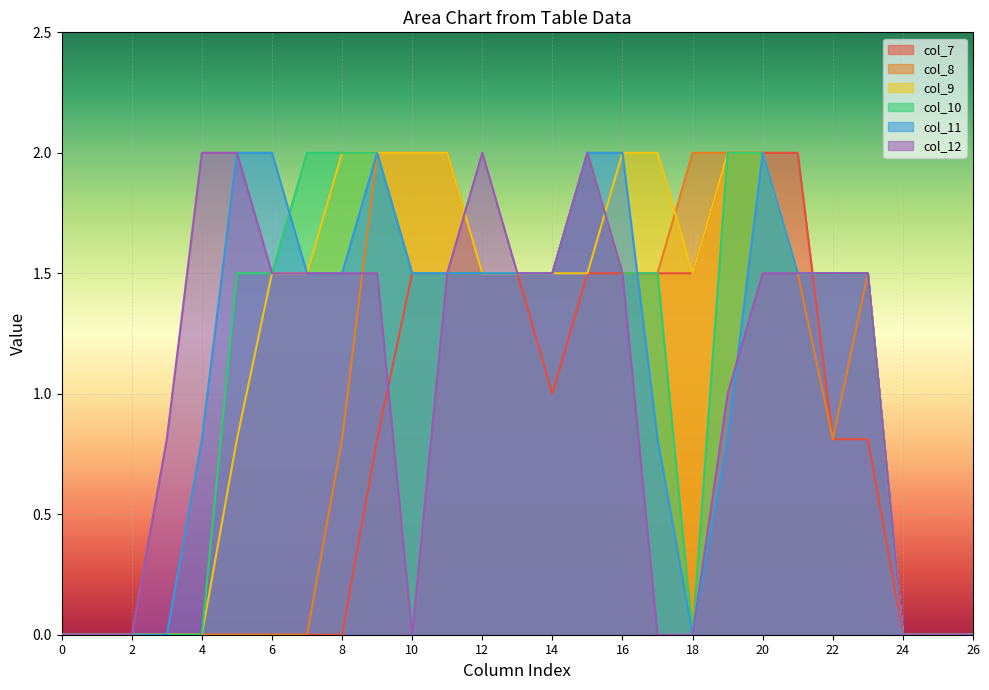

The value of col_8 at 7 is -1.3. True or false?

False